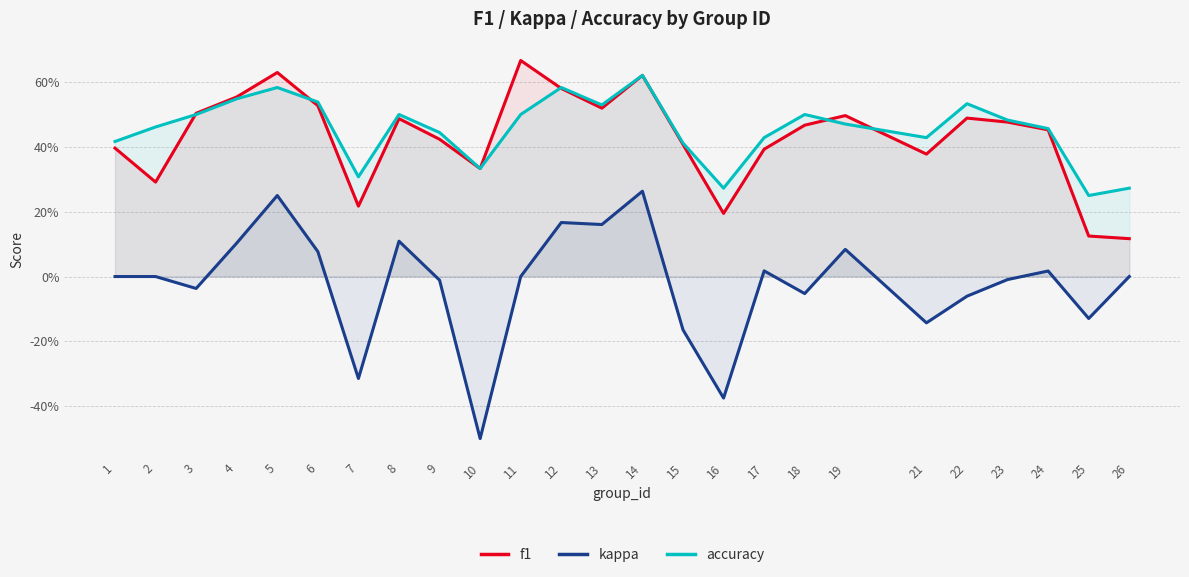

Reading left to right, extract all data points from this chart.

f1: 1=0.4	2=0.3	3=0.5	4=0.6	5=0.6	6=0.5	7=0.2	8=0.5	9=0.4	10=0.3	11=0.7	12=0.6	13=0.5	14=0.6	15=0.4	16=0.2	17=0.4	18=0.5	19=0.5	21=0.4	22=0.5	23=0.5	24=0.5	25=0.1	26=0.1
kappa: 1=0.0	2=0.0	3=-0.0	4=0.1	5=0.2	6=0.1	7=-0.3	8=0.1	9=-0.0	10=-0.5	11=0.0	12=0.2	13=0.2	14=0.3	15=-0.2	16=-0.4	17=0.0	18=-0.1	19=0.1	21=-0.1	22=-0.1	23=-0.0	24=0.0	25=-0.1	26=0.0
accuracy: 1=0.4	2=0.5	3=0.5	4=0.5	5=0.6	6=0.5	7=0.3	8=0.5	9=0.4	10=0.3	11=0.5	12=0.6	13=0.5	14=0.6	15=0.4	16=0.3	17=0.4	18=0.5	19=0.5	21=0.4	22=0.5	23=0.5	24=0.5	25=0.2	26=0.3